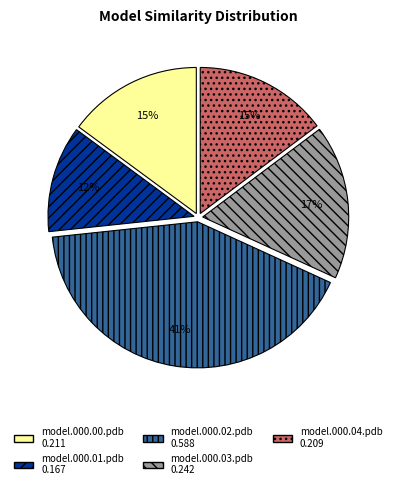

How many slices are in this pie chart?

5